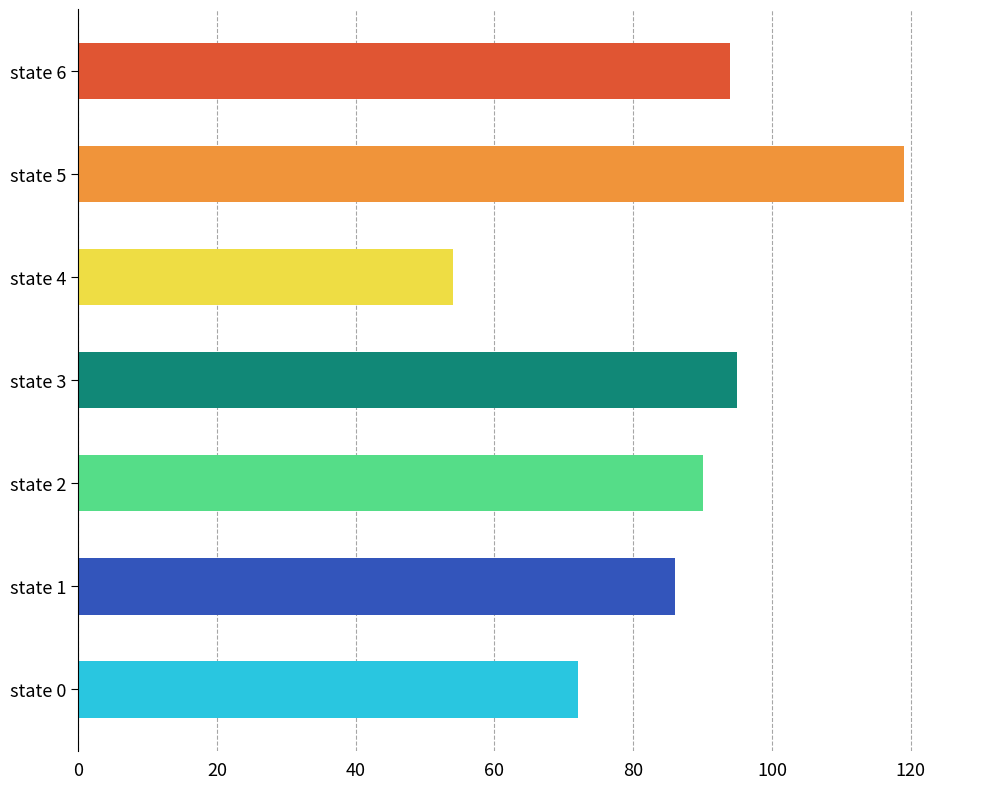

What is the smallest value displayed?

54